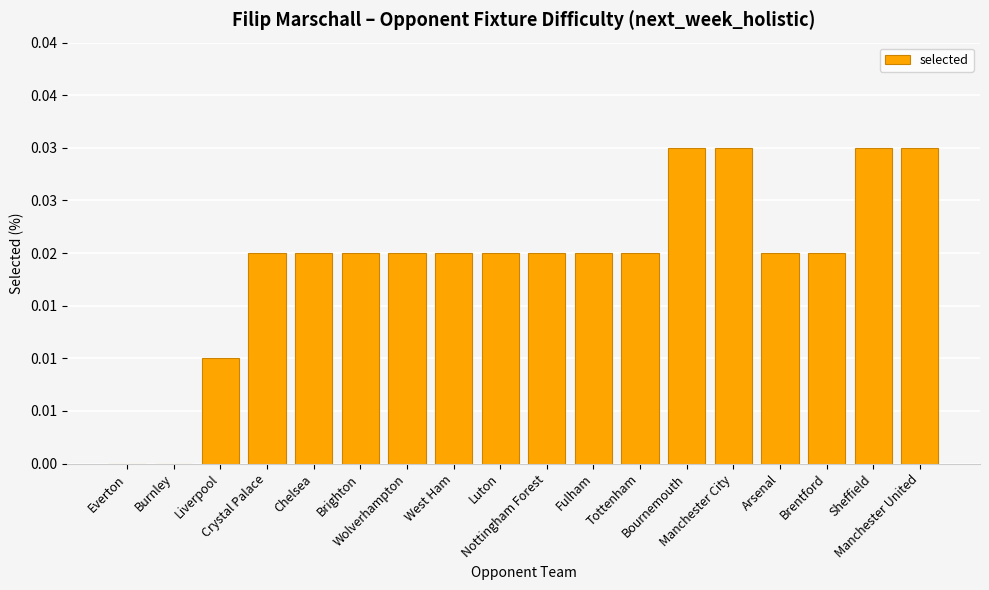

How many values are above zero?

16